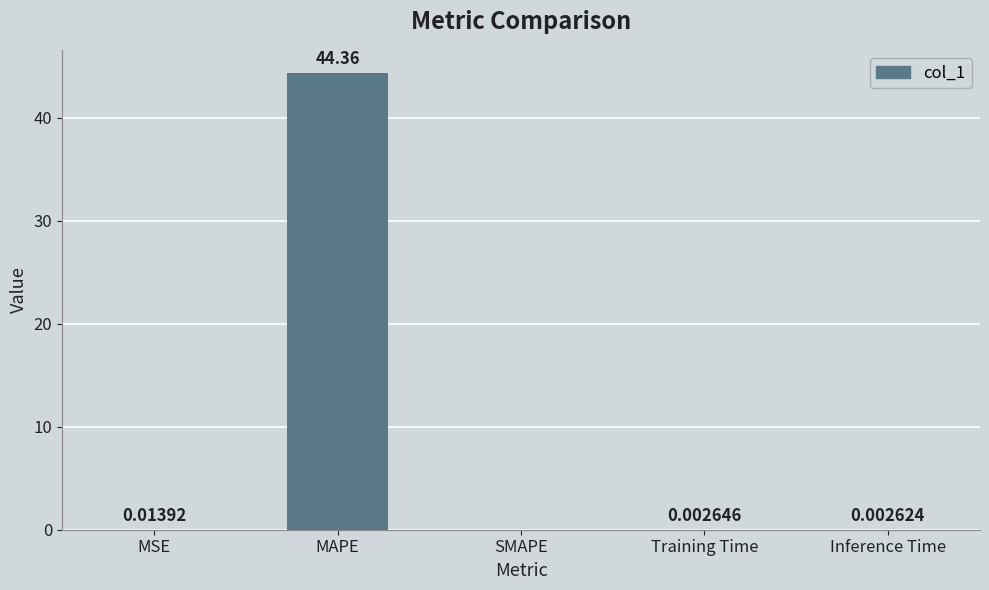

What is the sum of all values?

44.4